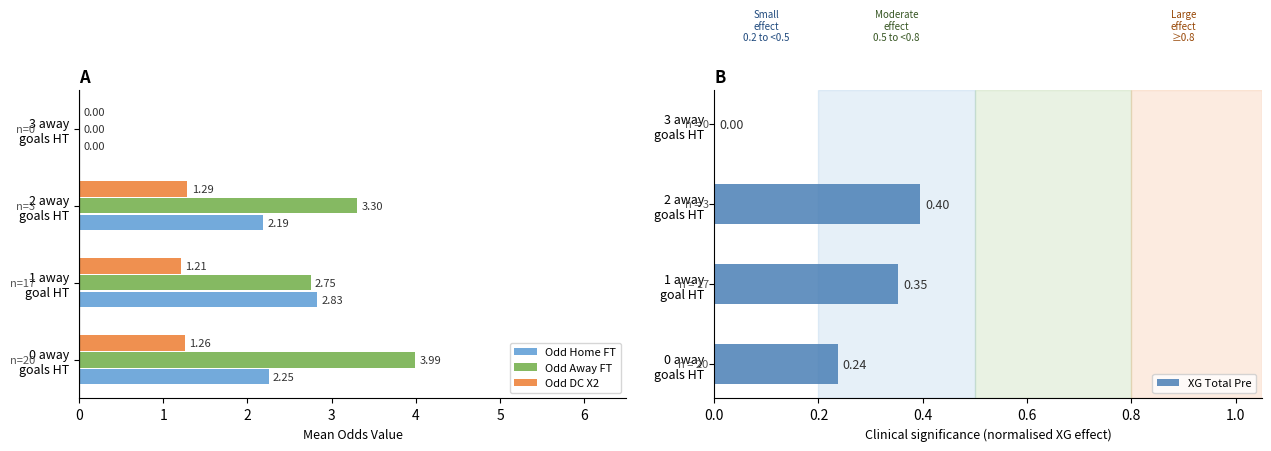

What is the sum of all Odd Away FT values?

10.0